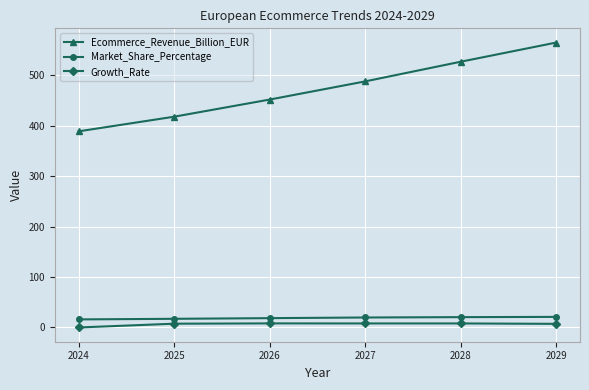

What value does the Growth_Rate series have at 2028?

8.0